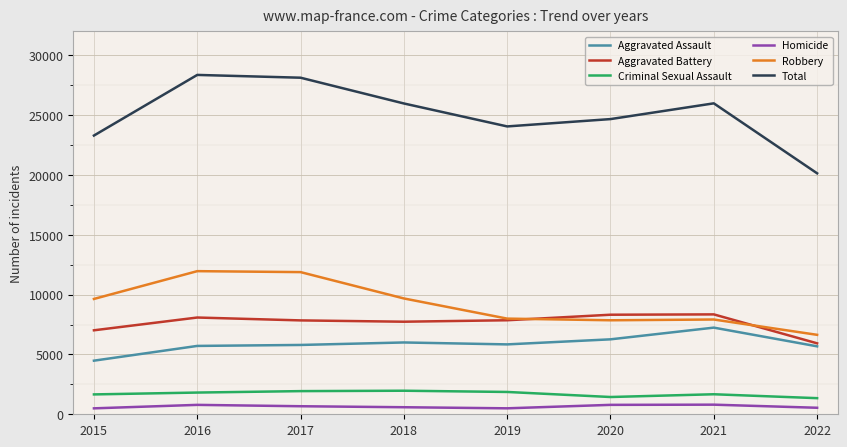

The Aggravated Assault series shows 5677 at 2022. True or false?

True